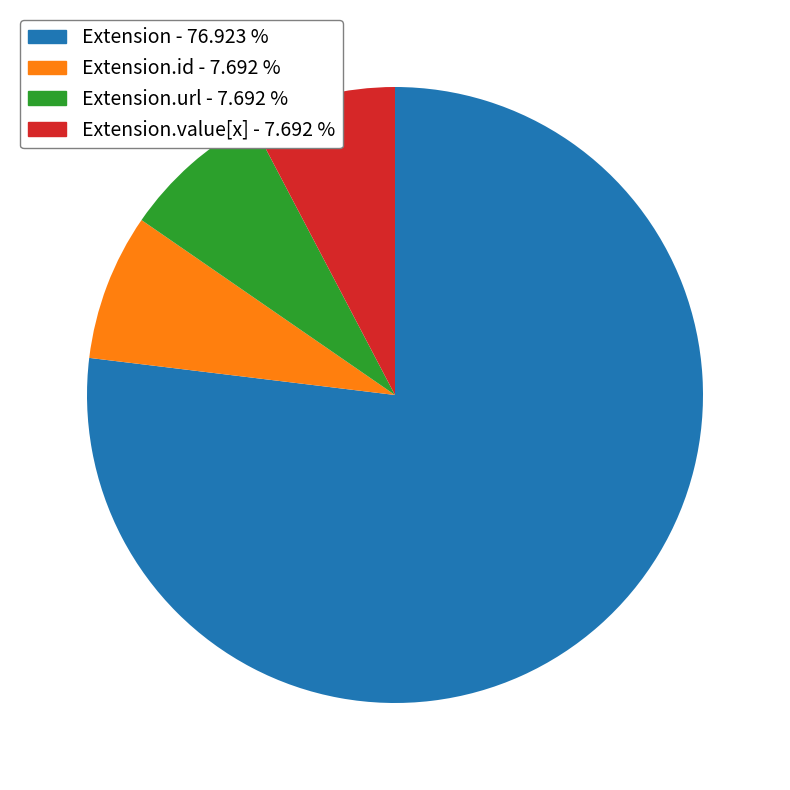

How many segments does this pie chart have?

4